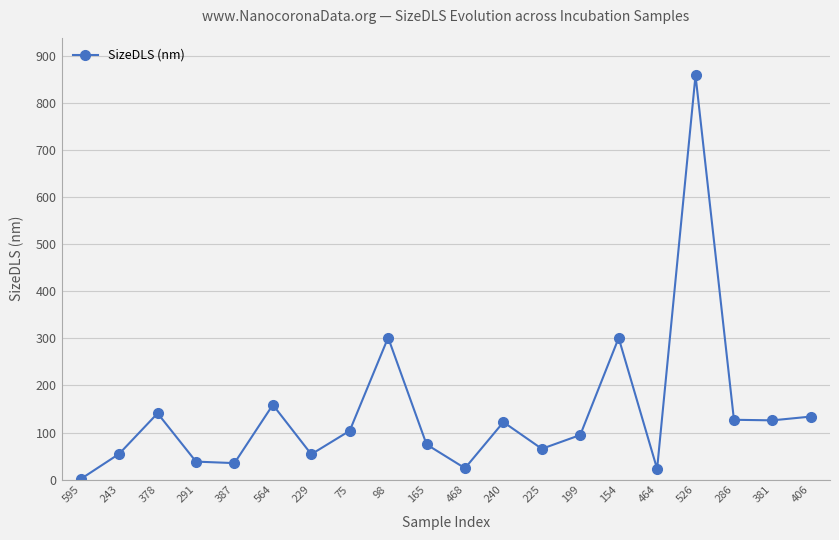

Which category has the highest value across all series?

526